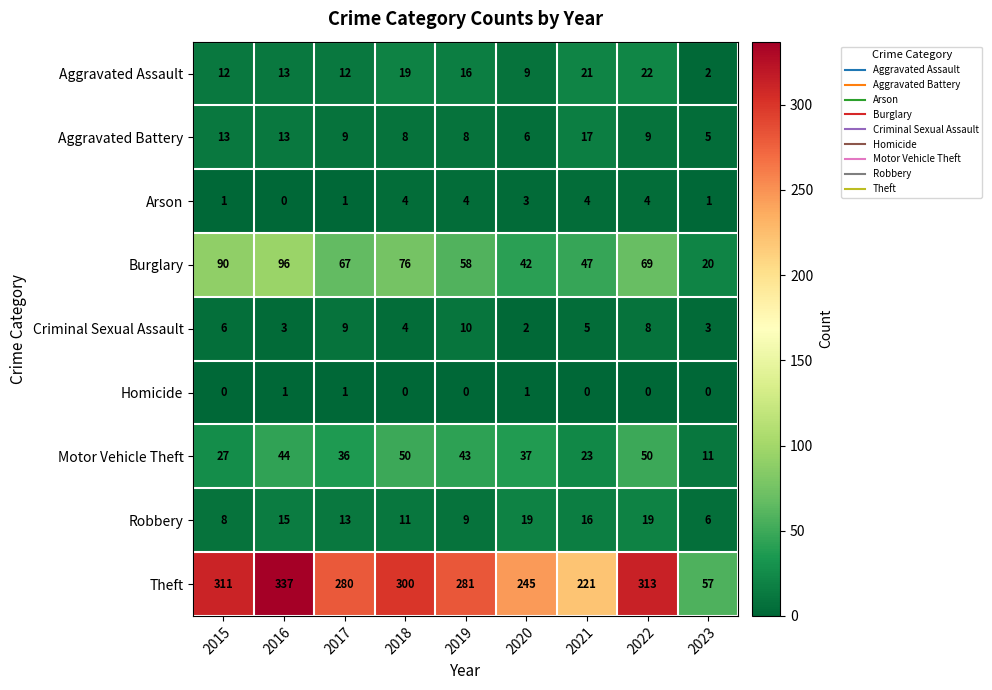

What is the sum of the Burglary values at 2016 and 2022?

165